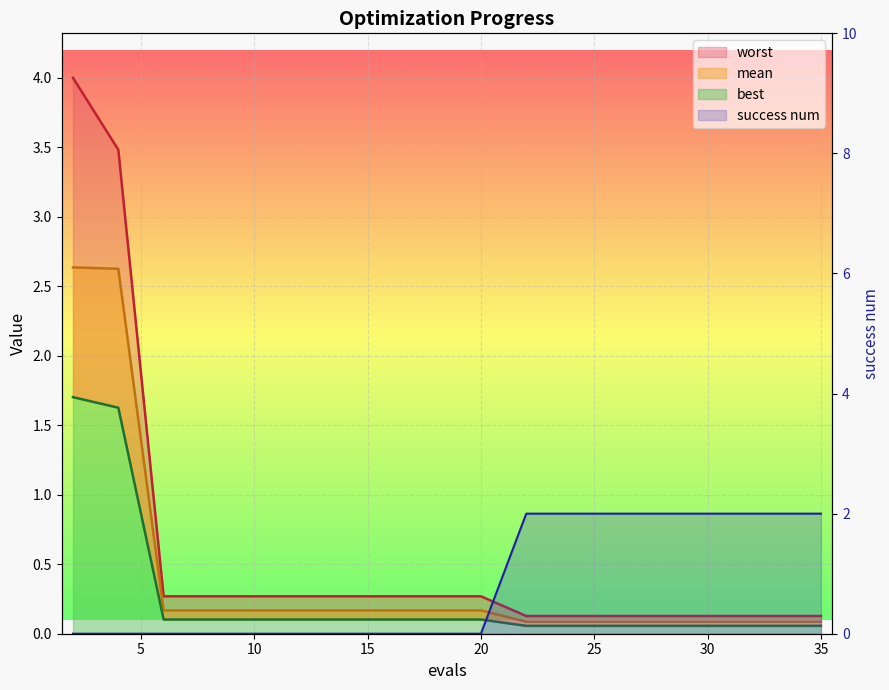

At which label is success num closest to 1?

2